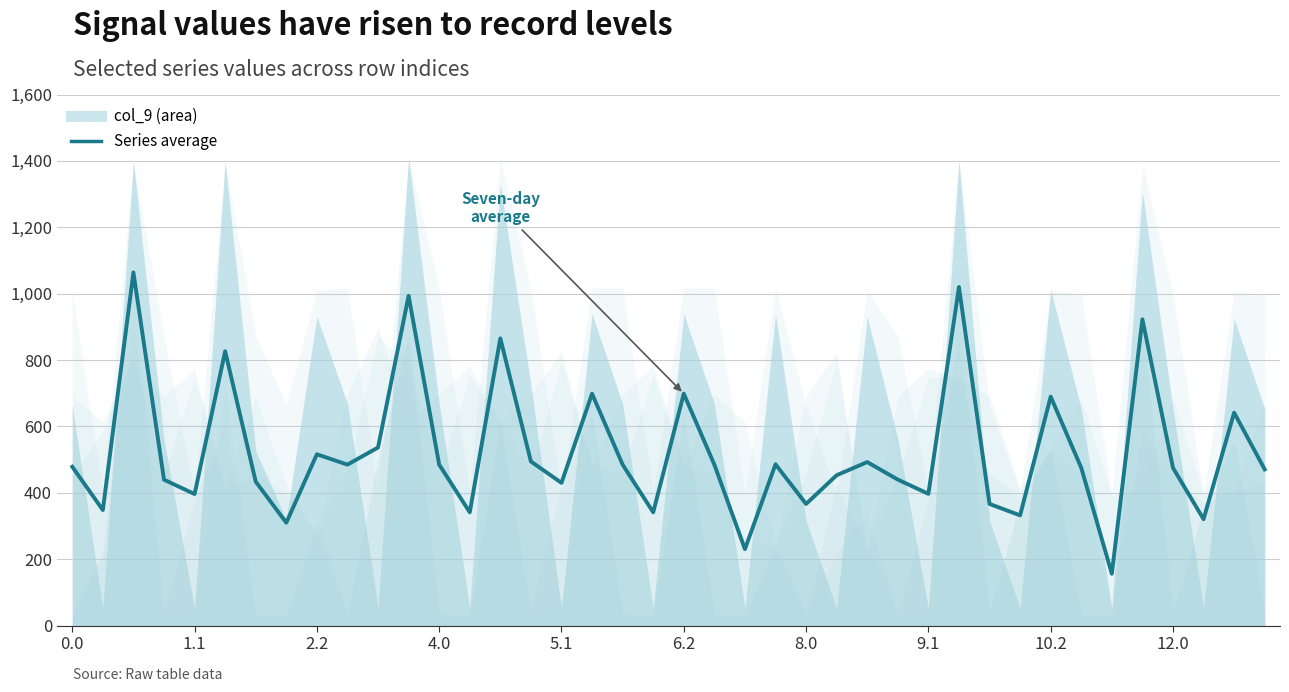

What is the average value?

522.2